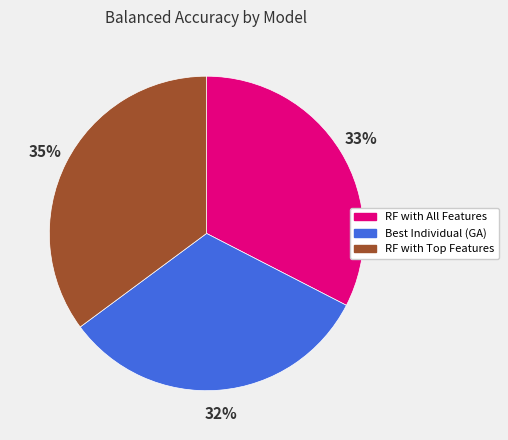

Is there any slice that represents more than half of the pie?

No